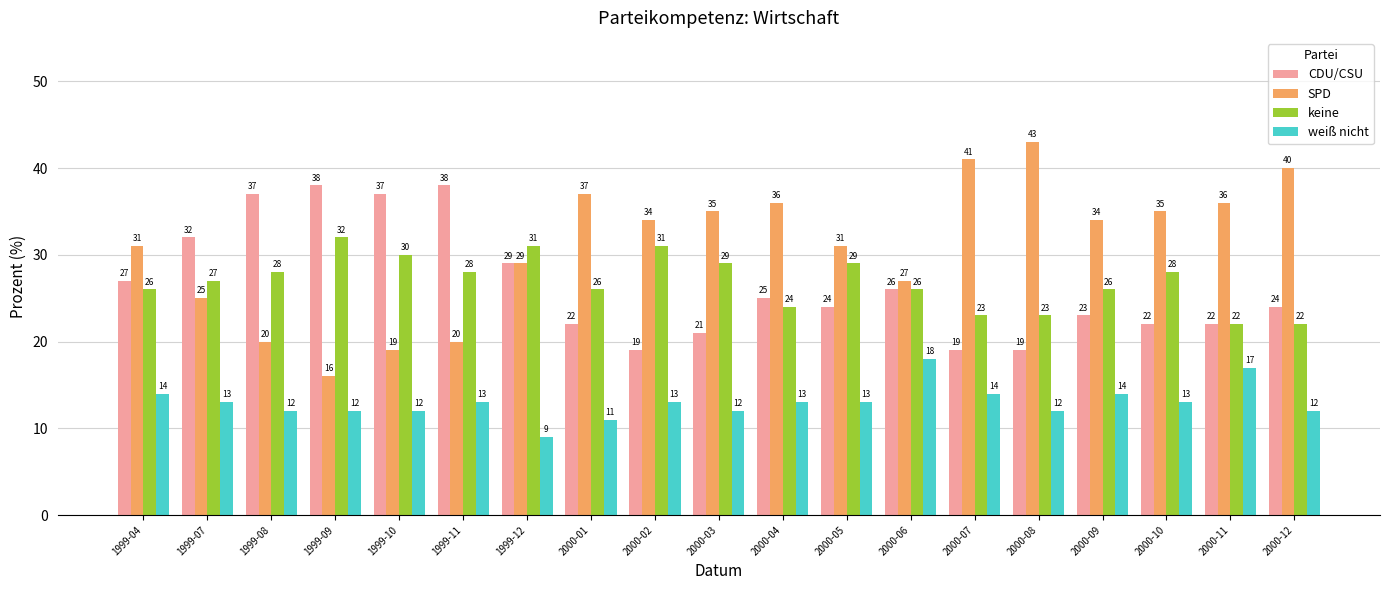

True or false: SPD has a value of 63 at 2000-04.

False